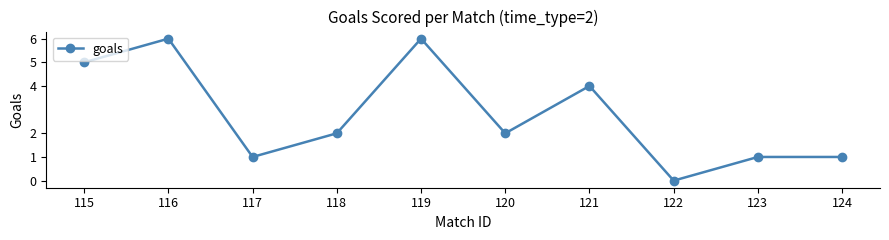

Which label corresponds to the smallest value in the chart?

122